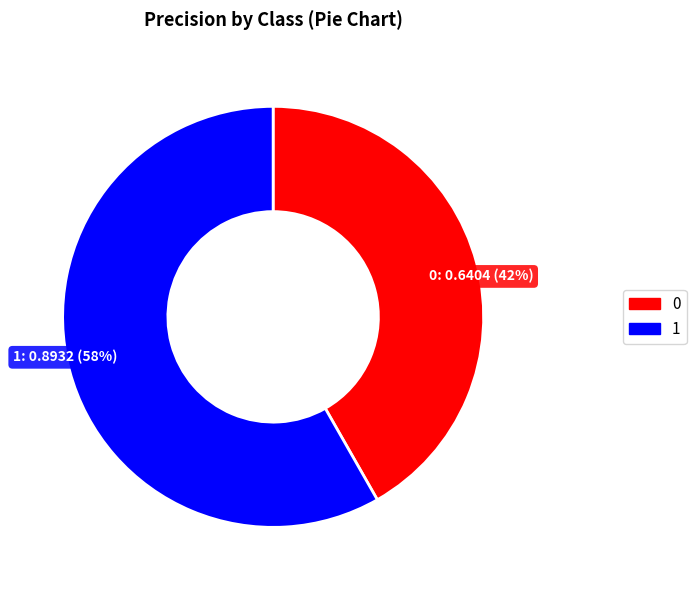

Is the sum of 0 and 1 greater than half?

Yes